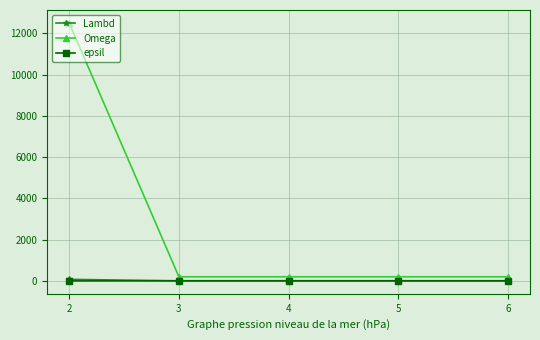

Which series has the largest range (max minus min)?

Omega